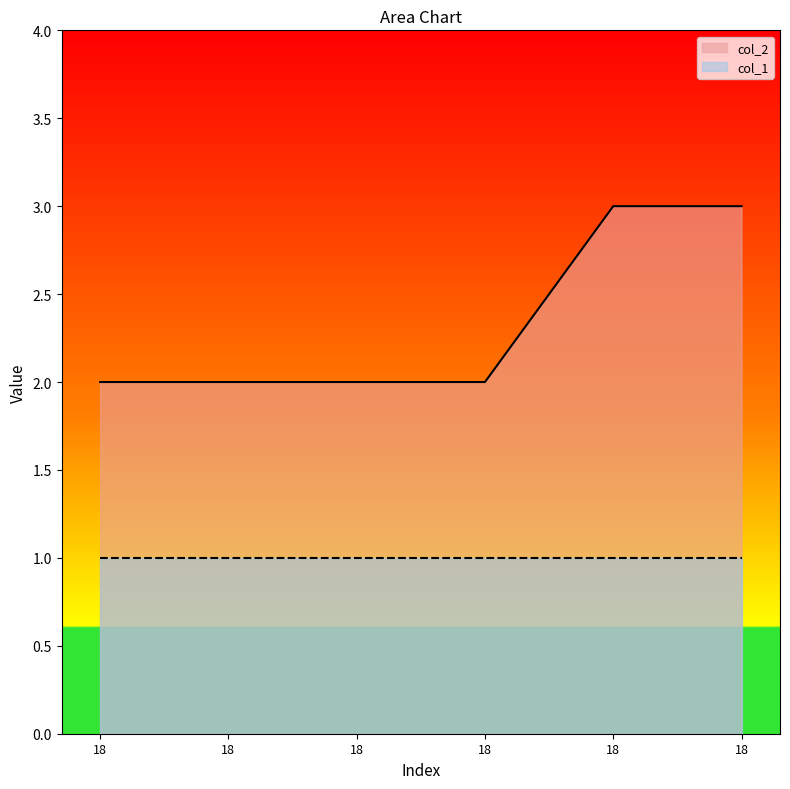

List the labels in order of value, smallest first.

18, 18, 18, 18, 18, 18